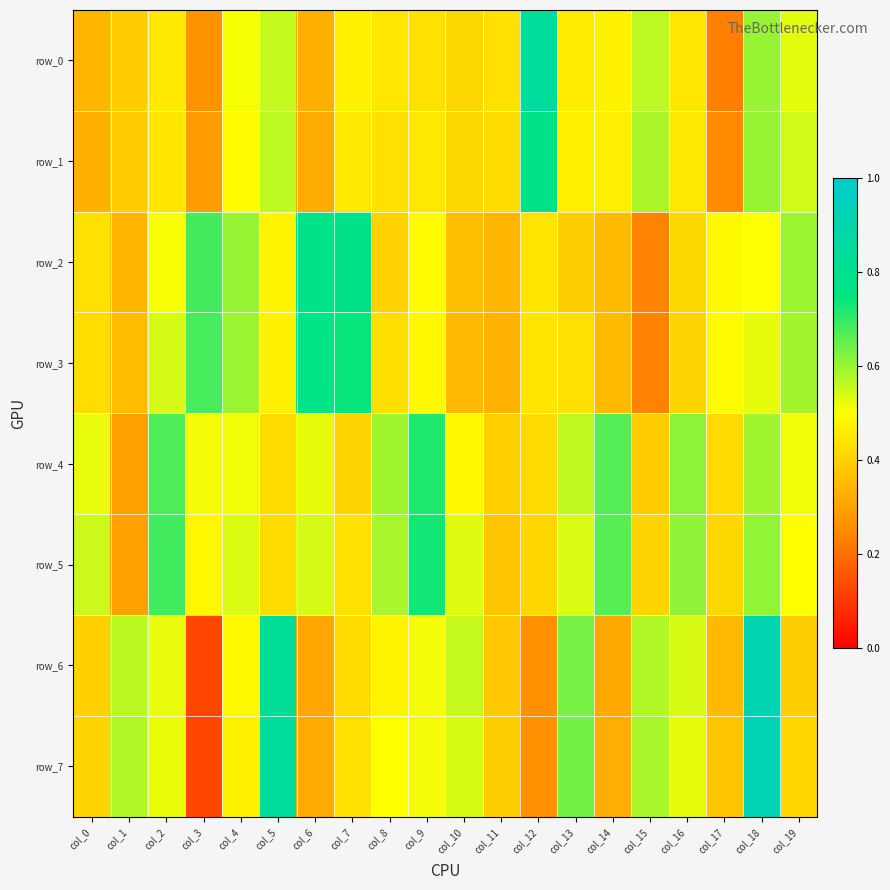

What is the difference between the row_7 values at col_18 and col_13?

0.3